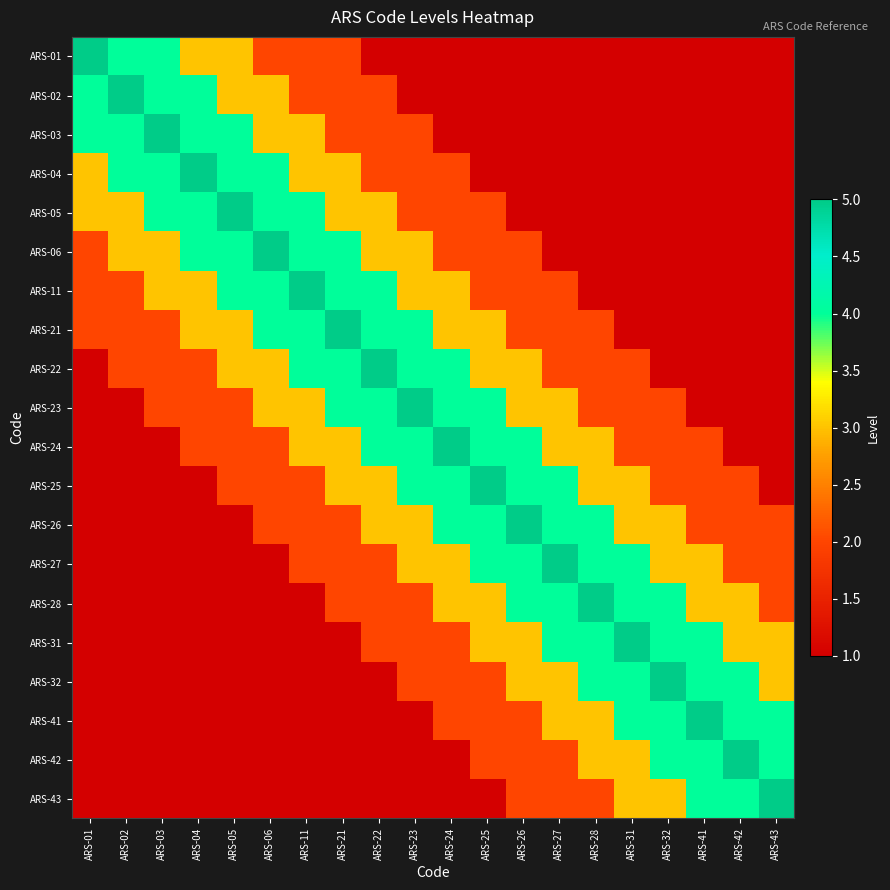

Reading right to left, extract all data points from this chart.

ARS-01: ARS-43=1	ARS-42=1	ARS-41=1	ARS-32=1	ARS-31=1	ARS-28=1	ARS-27=1	ARS-26=1	ARS-25=1	ARS-24=1	ARS-23=1	ARS-22=1	ARS-21=2	ARS-11=2	ARS-06=2	ARS-05=3	ARS-04=3	ARS-03=4	ARS-02=4	ARS-01=5
ARS-02: ARS-43=1	ARS-42=1	ARS-41=1	ARS-32=1	ARS-31=1	ARS-28=1	ARS-27=1	ARS-26=1	ARS-25=1	ARS-24=1	ARS-23=1	ARS-22=2	ARS-21=2	ARS-11=2	ARS-06=3	ARS-05=3	ARS-04=4	ARS-03=4	ARS-02=5	ARS-01=4
ARS-03: ARS-43=1	ARS-42=1	ARS-41=1	ARS-32=1	ARS-31=1	ARS-28=1	ARS-27=1	ARS-26=1	ARS-25=1	ARS-24=1	ARS-23=2	ARS-22=2	ARS-21=2	ARS-11=3	ARS-06=3	ARS-05=4	ARS-04=4	ARS-03=5	ARS-02=4	ARS-01=4
ARS-04: ARS-43=1	ARS-42=1	ARS-41=1	ARS-32=1	ARS-31=1	ARS-28=1	ARS-27=1	ARS-26=1	ARS-25=1	ARS-24=2	ARS-23=2	ARS-22=2	ARS-21=3	ARS-11=3	ARS-06=4	ARS-05=4	ARS-04=5	ARS-03=4	ARS-02=4	ARS-01=3
ARS-05: ARS-43=1	ARS-42=1	ARS-41=1	ARS-32=1	ARS-31=1	ARS-28=1	ARS-27=1	ARS-26=1	ARS-25=2	ARS-24=2	ARS-23=2	ARS-22=3	ARS-21=3	ARS-11=4	ARS-06=4	ARS-05=5	ARS-04=4	ARS-03=4	ARS-02=3	ARS-01=3
ARS-06: ARS-43=1	ARS-42=1	ARS-41=1	ARS-32=1	ARS-31=1	ARS-28=1	ARS-27=1	ARS-26=2	ARS-25=2	ARS-24=2	ARS-23=3	ARS-22=3	ARS-21=4	ARS-11=4	ARS-06=5	ARS-05=4	ARS-04=4	ARS-03=3	ARS-02=3	ARS-01=2
ARS-11: ARS-43=1	ARS-42=1	ARS-41=1	ARS-32=1	ARS-31=1	ARS-28=1	ARS-27=2	ARS-26=2	ARS-25=2	ARS-24=3	ARS-23=3	ARS-22=4	ARS-21=4	ARS-11=5	ARS-06=4	ARS-05=4	ARS-04=3	ARS-03=3	ARS-02=2	ARS-01=2
ARS-21: ARS-43=1	ARS-42=1	ARS-41=1	ARS-32=1	ARS-31=1	ARS-28=2	ARS-27=2	ARS-26=2	ARS-25=3	ARS-24=3	ARS-23=4	ARS-22=4	ARS-21=5	ARS-11=4	ARS-06=4	ARS-05=3	ARS-04=3	ARS-03=2	ARS-02=2	ARS-01=2
ARS-22: ARS-43=1	ARS-42=1	ARS-41=1	ARS-32=1	ARS-31=2	ARS-28=2	ARS-27=2	ARS-26=3	ARS-25=3	ARS-24=4	ARS-23=4	ARS-22=5	ARS-21=4	ARS-11=4	ARS-06=3	ARS-05=3	ARS-04=2	ARS-03=2	ARS-02=2	ARS-01=1
ARS-23: ARS-43=1	ARS-42=1	ARS-41=1	ARS-32=2	ARS-31=2	ARS-28=2	ARS-27=3	ARS-26=3	ARS-25=4	ARS-24=4	ARS-23=5	ARS-22=4	ARS-21=4	ARS-11=3	ARS-06=3	ARS-05=2	ARS-04=2	ARS-03=2	ARS-02=1	ARS-01=1
ARS-24: ARS-43=1	ARS-42=1	ARS-41=2	ARS-32=2	ARS-31=2	ARS-28=3	ARS-27=3	ARS-26=4	ARS-25=4	ARS-24=5	ARS-23=4	ARS-22=4	ARS-21=3	ARS-11=3	ARS-06=2	ARS-05=2	ARS-04=2	ARS-03=1	ARS-02=1	ARS-01=1
ARS-25: ARS-43=1	ARS-42=2	ARS-41=2	ARS-32=2	ARS-31=3	ARS-28=3	ARS-27=4	ARS-26=4	ARS-25=5	ARS-24=4	ARS-23=4	ARS-22=3	ARS-21=3	ARS-11=2	ARS-06=2	ARS-05=2	ARS-04=1	ARS-03=1	ARS-02=1	ARS-01=1
ARS-26: ARS-43=2	ARS-42=2	ARS-41=2	ARS-32=3	ARS-31=3	ARS-28=4	ARS-27=4	ARS-26=5	ARS-25=4	ARS-24=4	ARS-23=3	ARS-22=3	ARS-21=2	ARS-11=2	ARS-06=2	ARS-05=1	ARS-04=1	ARS-03=1	ARS-02=1	ARS-01=1
ARS-27: ARS-43=2	ARS-42=2	ARS-41=3	ARS-32=3	ARS-31=4	ARS-28=4	ARS-27=5	ARS-26=4	ARS-25=4	ARS-24=3	ARS-23=3	ARS-22=2	ARS-21=2	ARS-11=2	ARS-06=1	ARS-05=1	ARS-04=1	ARS-03=1	ARS-02=1	ARS-01=1
ARS-28: ARS-43=2	ARS-42=3	ARS-41=3	ARS-32=4	ARS-31=4	ARS-28=5	ARS-27=4	ARS-26=4	ARS-25=3	ARS-24=3	ARS-23=2	ARS-22=2	ARS-21=2	ARS-11=1	ARS-06=1	ARS-05=1	ARS-04=1	ARS-03=1	ARS-02=1	ARS-01=1
ARS-31: ARS-43=3	ARS-42=3	ARS-41=4	ARS-32=4	ARS-31=5	ARS-28=4	ARS-27=4	ARS-26=3	ARS-25=3	ARS-24=2	ARS-23=2	ARS-22=2	ARS-21=1	ARS-11=1	ARS-06=1	ARS-05=1	ARS-04=1	ARS-03=1	ARS-02=1	ARS-01=1
ARS-32: ARS-43=3	ARS-42=4	ARS-41=4	ARS-32=5	ARS-31=4	ARS-28=4	ARS-27=3	ARS-26=3	ARS-25=2	ARS-24=2	ARS-23=2	ARS-22=1	ARS-21=1	ARS-11=1	ARS-06=1	ARS-05=1	ARS-04=1	ARS-03=1	ARS-02=1	ARS-01=1
ARS-41: ARS-43=4	ARS-42=4	ARS-41=5	ARS-32=4	ARS-31=4	ARS-28=3	ARS-27=3	ARS-26=2	ARS-25=2	ARS-24=2	ARS-23=1	ARS-22=1	ARS-21=1	ARS-11=1	ARS-06=1	ARS-05=1	ARS-04=1	ARS-03=1	ARS-02=1	ARS-01=1
ARS-42: ARS-43=4	ARS-42=5	ARS-41=4	ARS-32=4	ARS-31=3	ARS-28=3	ARS-27=2	ARS-26=2	ARS-25=2	ARS-24=1	ARS-23=1	ARS-22=1	ARS-21=1	ARS-11=1	ARS-06=1	ARS-05=1	ARS-04=1	ARS-03=1	ARS-02=1	ARS-01=1
ARS-43: ARS-43=5	ARS-42=4	ARS-41=4	ARS-32=3	ARS-31=3	ARS-28=2	ARS-27=2	ARS-26=2	ARS-25=1	ARS-24=1	ARS-23=1	ARS-22=1	ARS-21=1	ARS-11=1	ARS-06=1	ARS-05=1	ARS-04=1	ARS-03=1	ARS-02=1	ARS-01=1